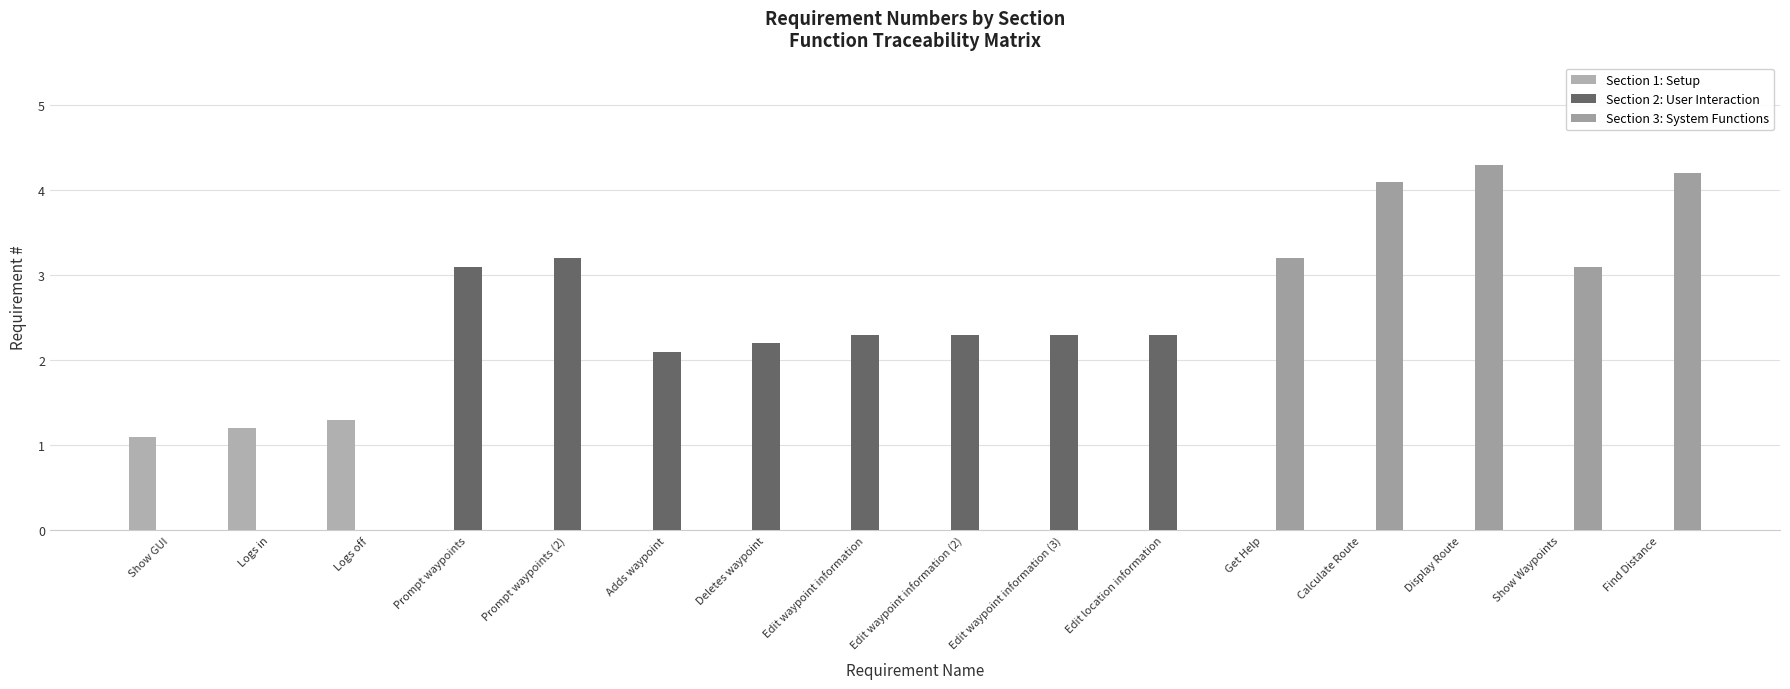

How many categories are shown in the chart?

16